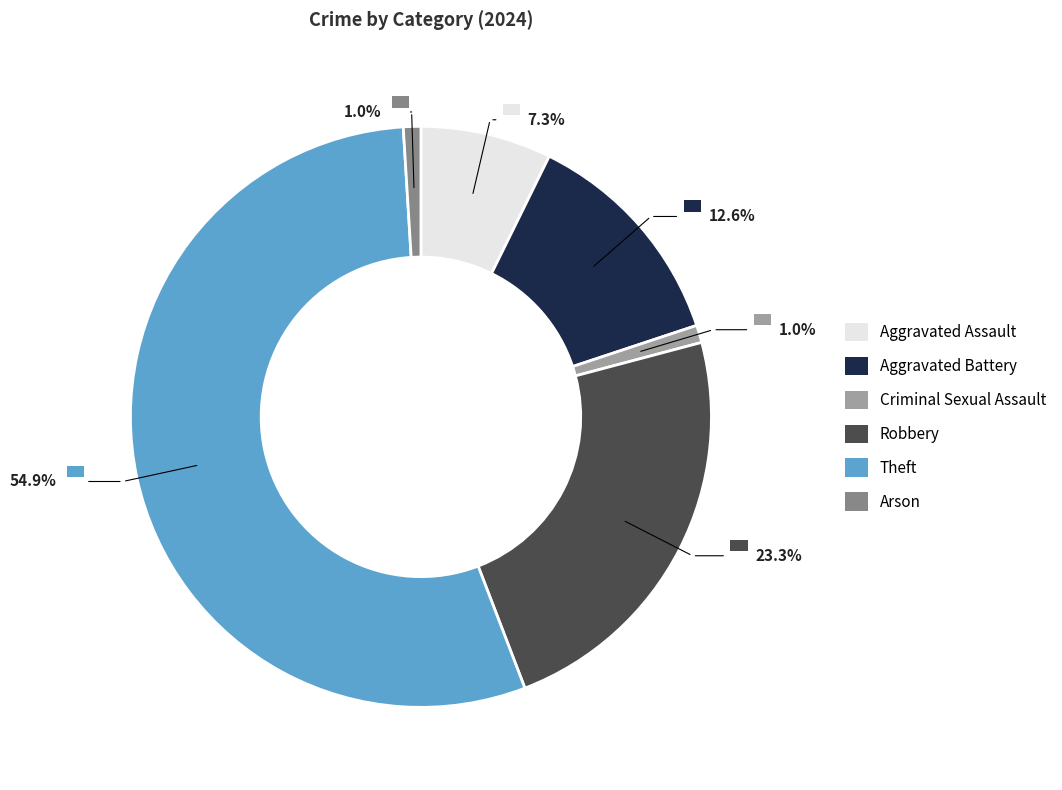

Rank the categories by value from highest to lowest.

Theft, Robbery, Aggravated Battery, Aggravated Assault, Criminal Sexual Assault, Arson